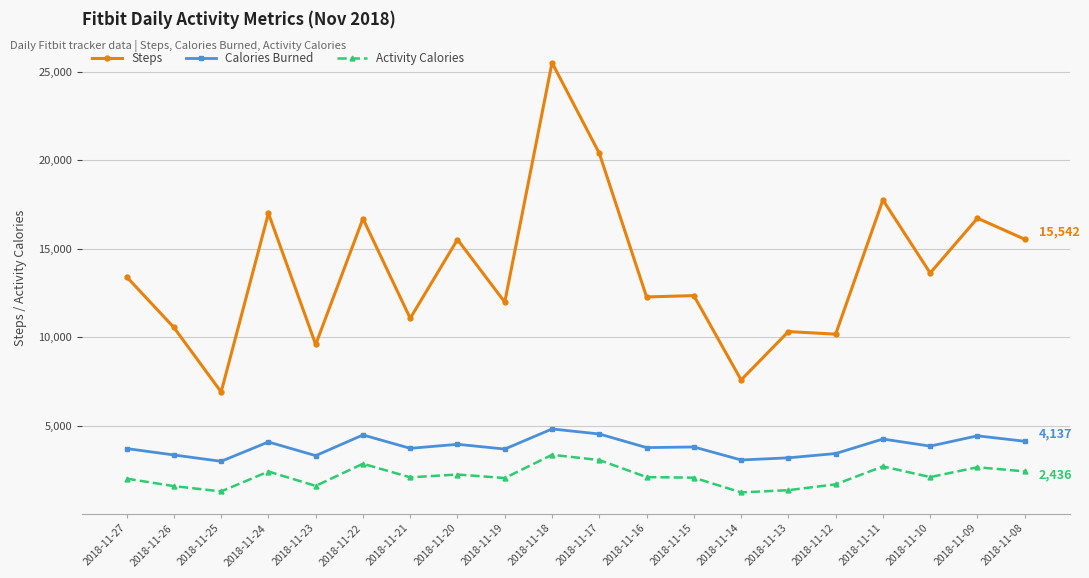

True or false: Activity Calories and Calories Burned cross at least once.

False